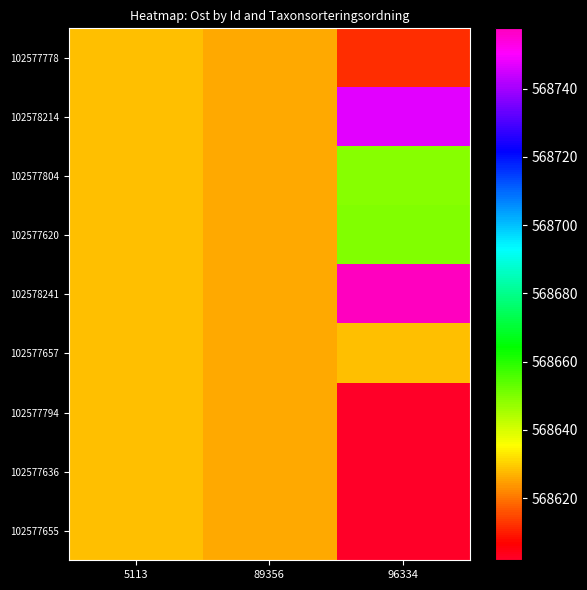

At which category is the sum across all series the highest?

96334